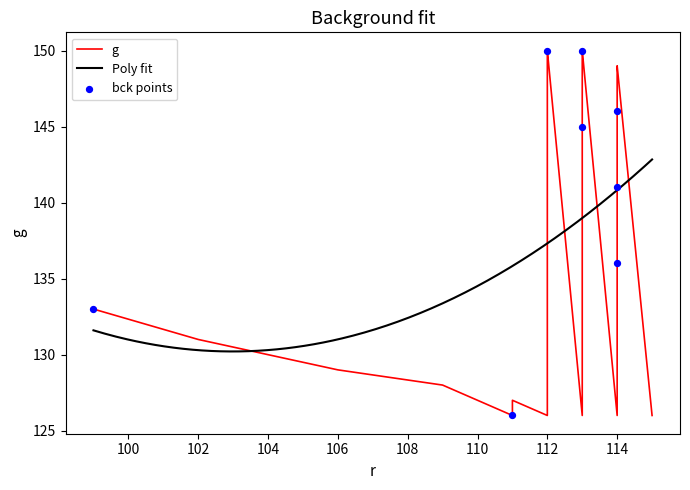

What is the change in value from 114 to 114?

+5